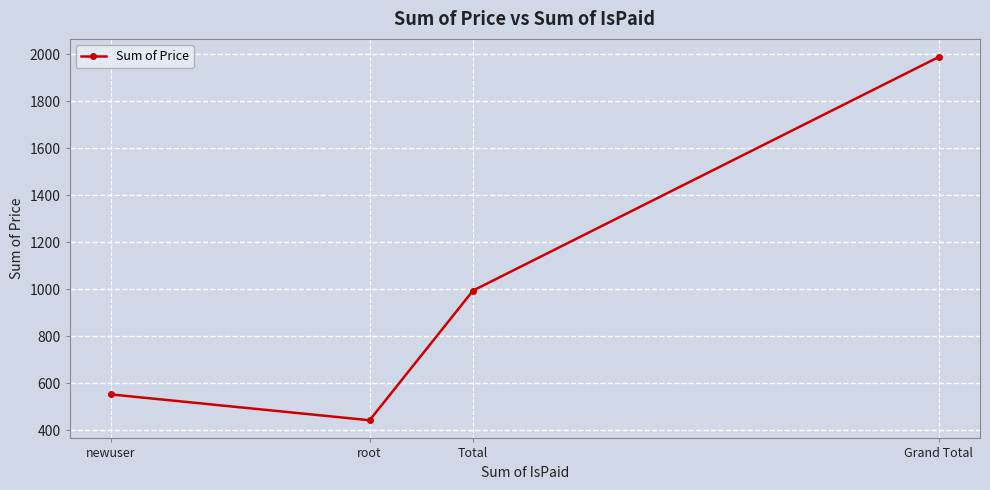

What value does the data have at Total?

993.9